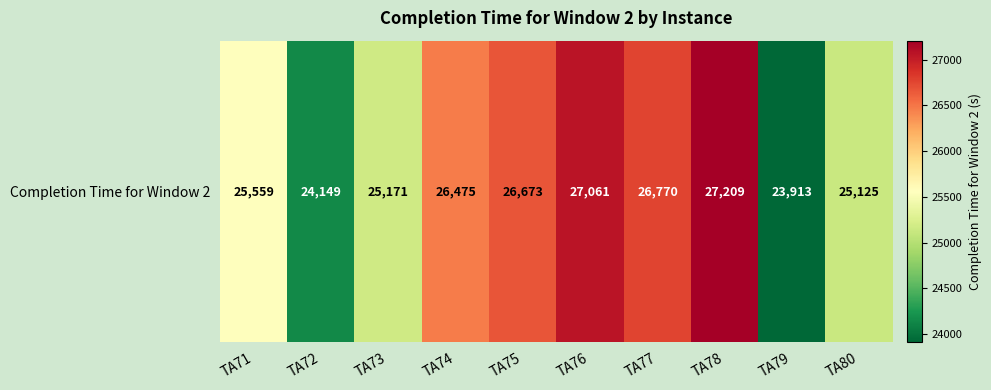

Where does the data first go above 26475?

TA75